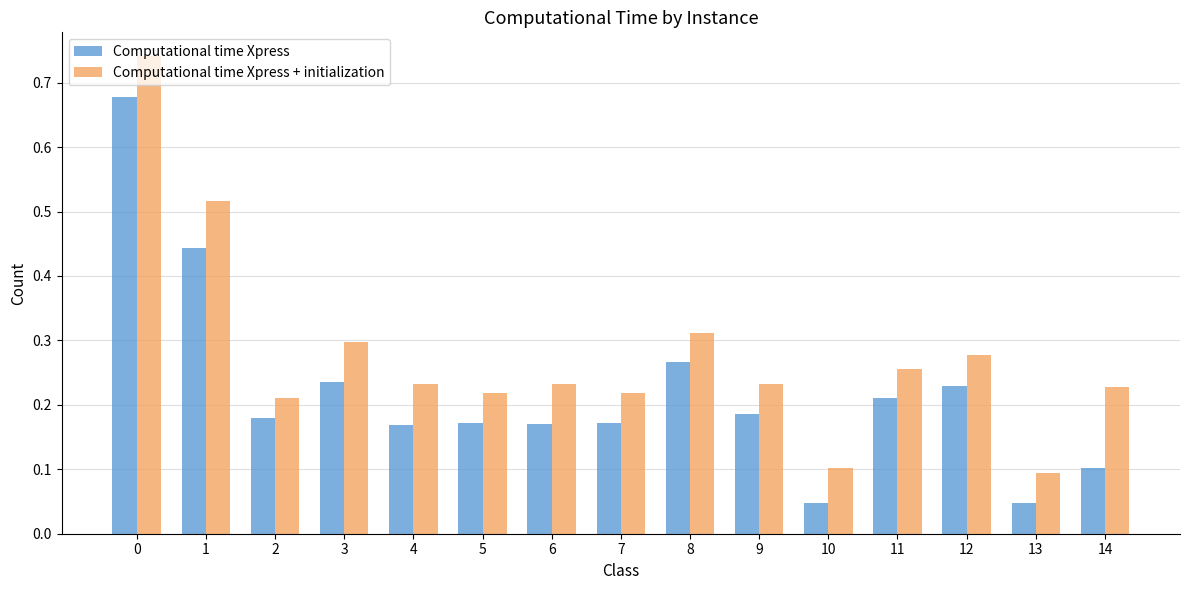

What is the sum of all Computational time Xpress values?

3.3